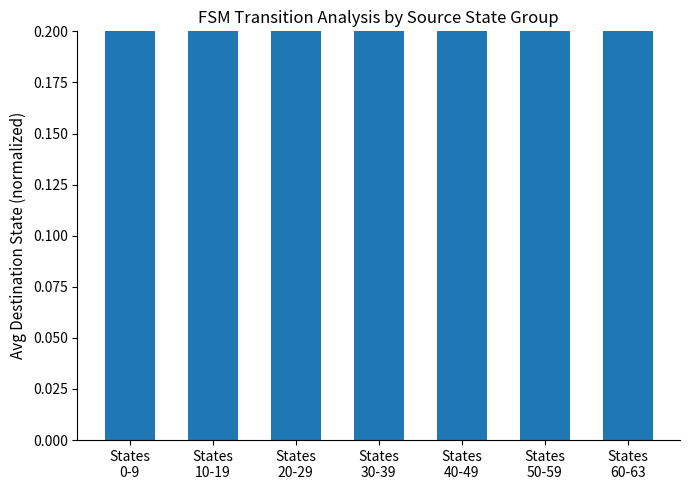

Reading left to right, list all the values displayed in this chart.

0.3	0.3	0.2	0.3	0.3	0.3	0.2